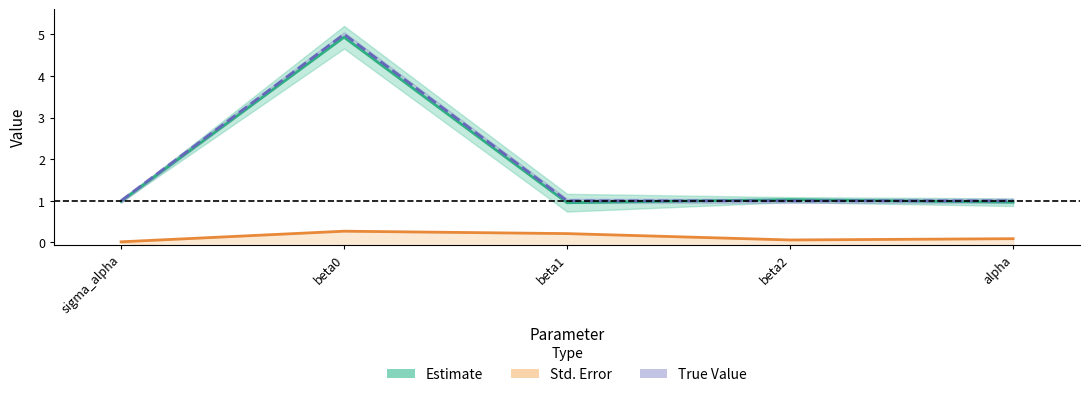

Rank the categories by Estimate value from lowest to highest.

beta1, alpha, sigma_alpha, beta2, beta0